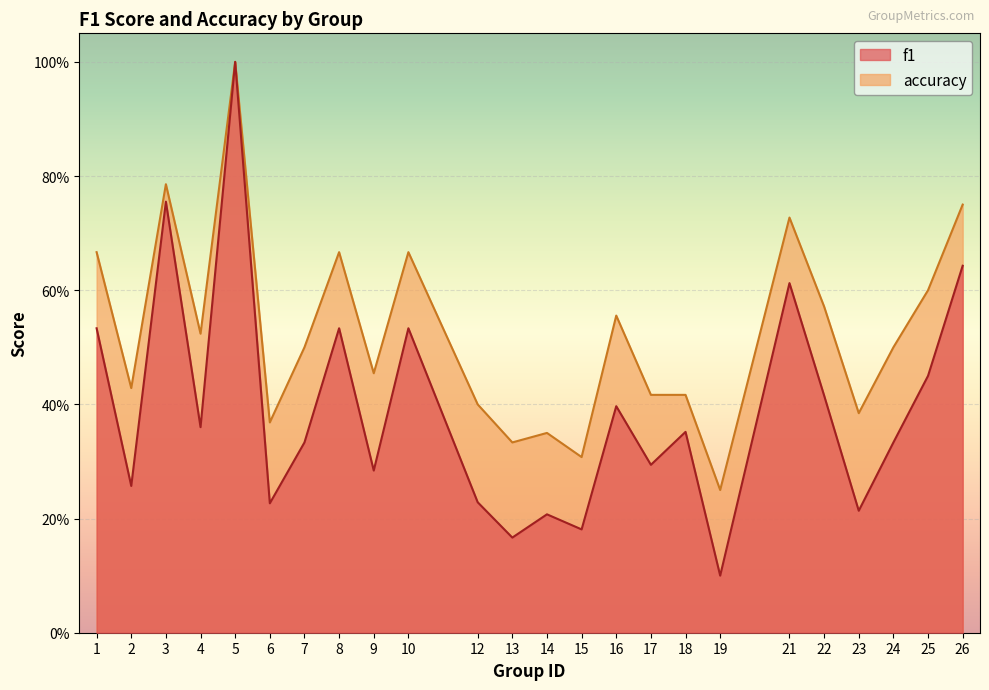

Reading left to right, list all the values displayed in this chart.

f1: 1=0.5	2=0.3	3=0.8	4=0.4	5=1.0	6=0.2	7=0.3	8=0.5	9=0.3	10=0.5	12=0.2	13=0.2	14=0.2	15=0.2	16=0.4	17=0.3	18=0.4	19=0.1	21=0.6	22=0.4	23=0.2	24=0.3	25=0.5	26=0.6
accuracy: 1=0.7	2=0.4	3=0.8	4=0.5	5=1.0	6=0.4	7=0.5	8=0.7	9=0.5	10=0.7	12=0.4	13=0.3	14=0.3	15=0.3	16=0.6	17=0.4	18=0.4	19=0.2	21=0.7	22=0.6	23=0.4	24=0.5	25=0.6	26=0.8